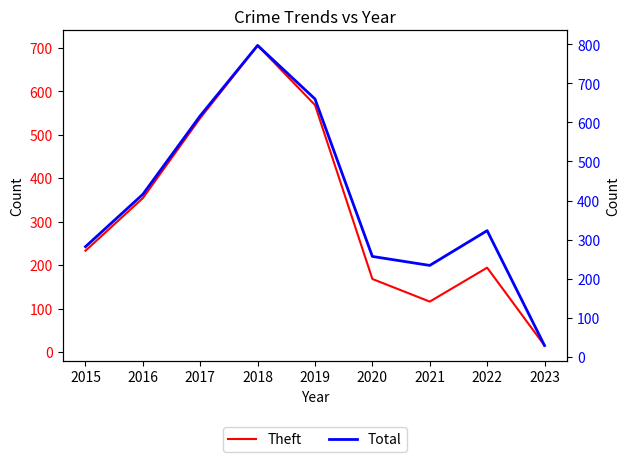

At which label does Total reach its minimum?

2023